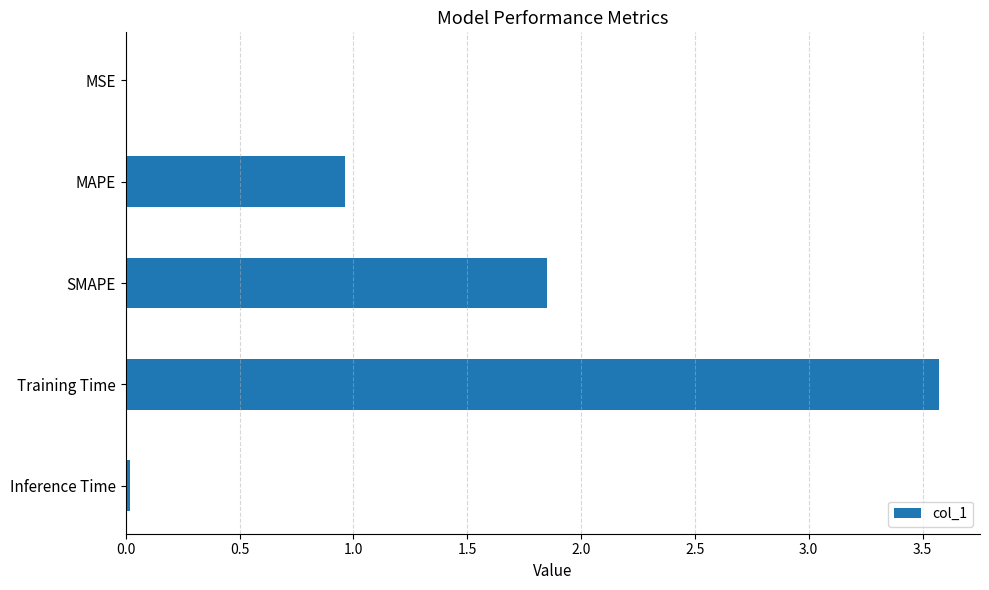

The chart shows a value of 1.5 at Training Time. True or false?

False